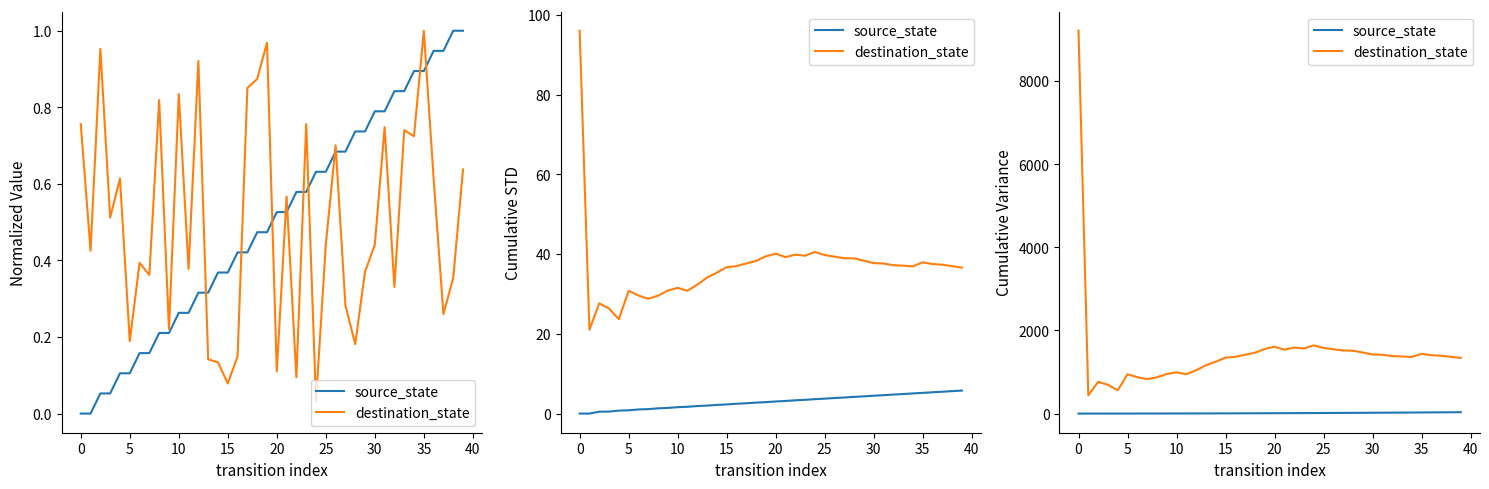

Which series has the widest spread of values?

destination_state